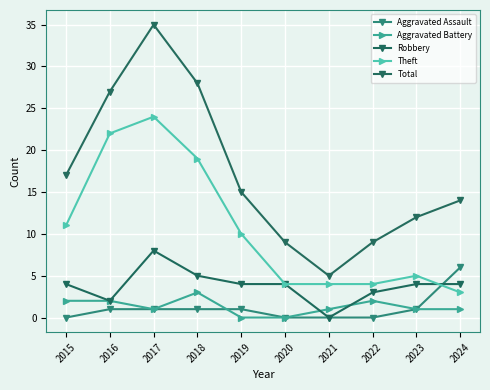

The value of Theft at 2020 is 4. True or false?

True